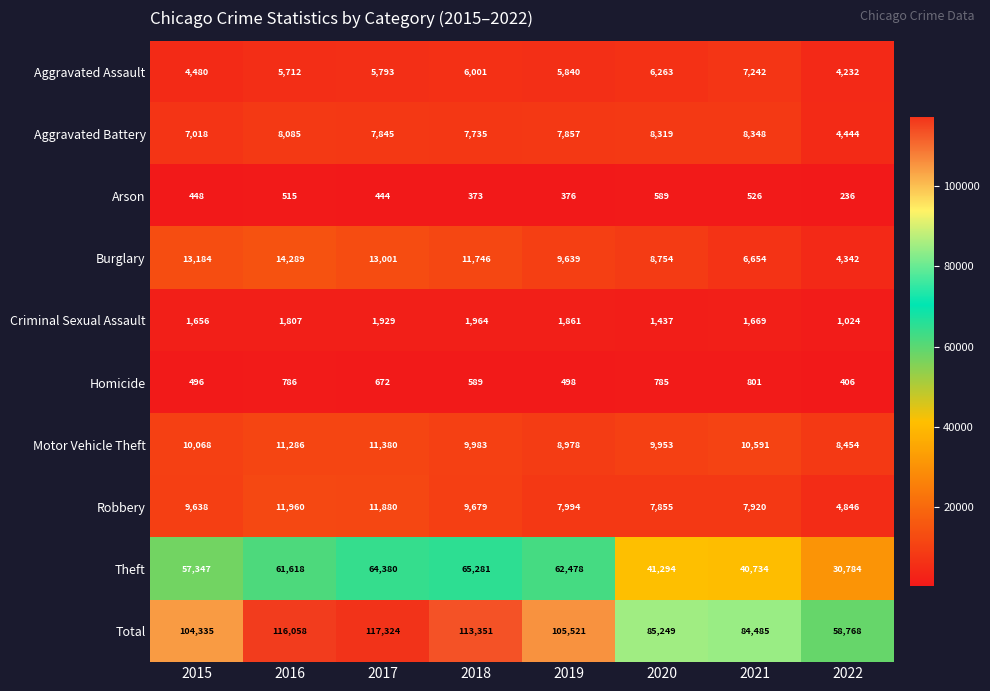

The value of Theft at 2019 is 62478. True or false?

True